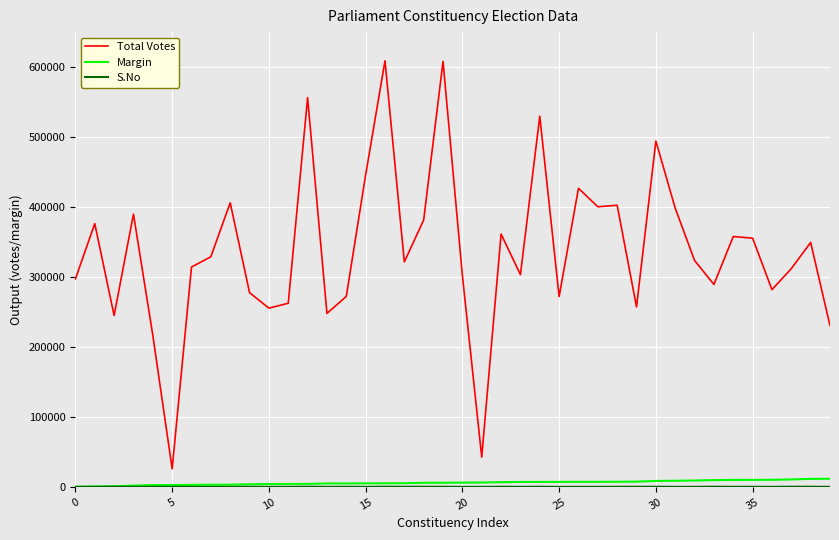

Which series has the largest total across all categories?

Total Votes